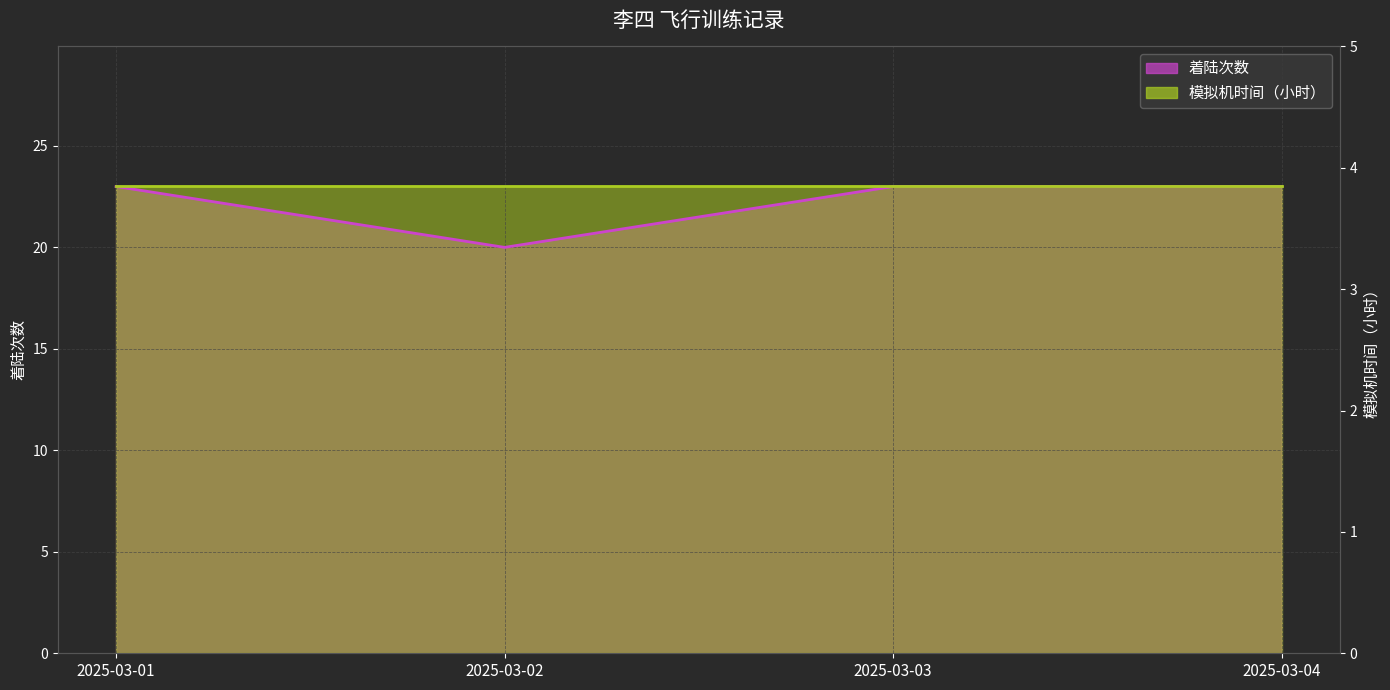

How many data points does each series have?

4